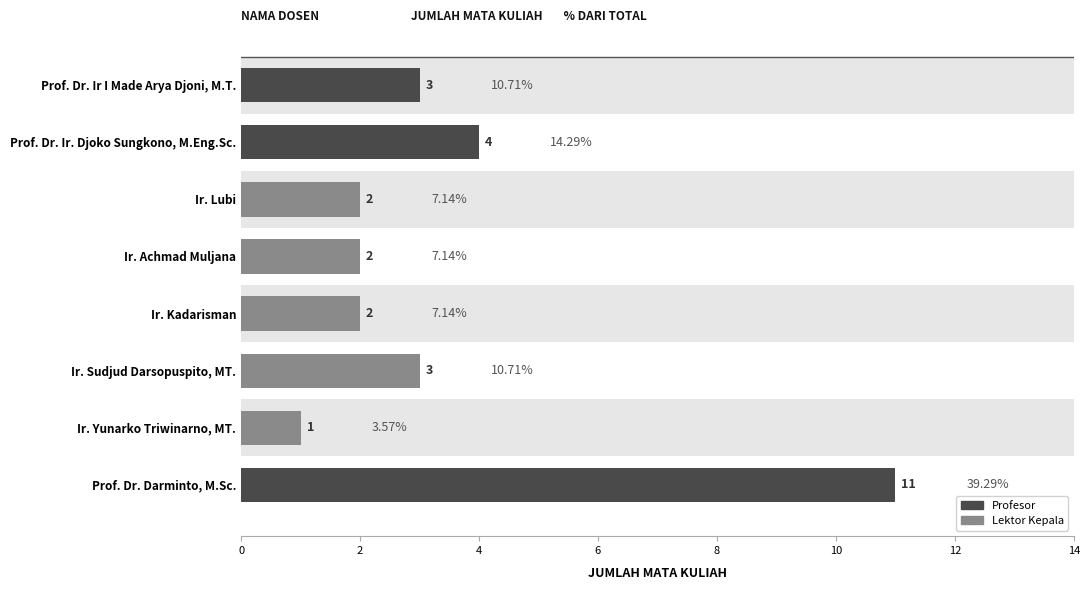

Does the chart contain stacked bars?

No